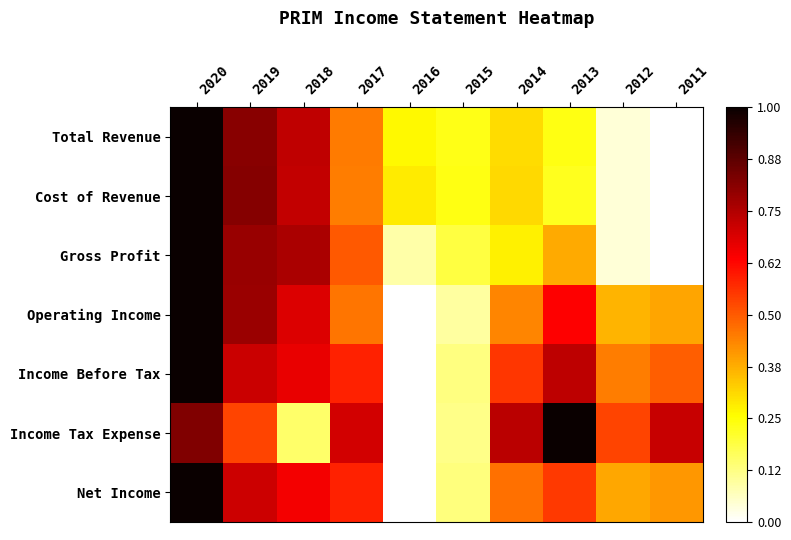

Reading right to left, transcribe all the data shown in this chart.

Total Revenue: 2011=0.0	2012=0.0	2013=0.2	2014=0.3	2015=0.2	2016=0.3	2017=0.5	2018=0.7	2019=0.8	2020=1.0
Cost of Revenue: 2011=0.0	2012=0.0	2013=0.2	2014=0.3	2015=0.2	2016=0.3	2017=0.4	2018=0.7	2019=0.8	2020=1.0
Gross Profit: 2011=0.0	2012=0.0	2013=0.4	2014=0.3	2015=0.2	2016=0.1	2017=0.5	2018=0.8	2019=0.8	2020=1.0
Operating Income: 2011=0.4	2012=0.4	2013=0.6	2014=0.4	2015=0.1	2016=0.0	2017=0.5	2018=0.7	2019=0.8	2020=1.0
Income Before Tax: 2011=0.5	2012=0.4	2013=0.7	2014=0.6	2015=0.1	2016=0.0	2017=0.6	2018=0.7	2019=0.7	2020=1.0
Income Tax Expense: 2011=0.7	2012=0.5	2013=1.0	2014=0.7	2015=0.1	2016=0.0	2017=0.7	2018=0.2	2019=0.5	2020=0.8
Net Income: 2011=0.4	2012=0.4	2013=0.5	2014=0.5	2015=0.1	2016=0.0	2017=0.6	2018=0.6	2019=0.7	2020=1.0